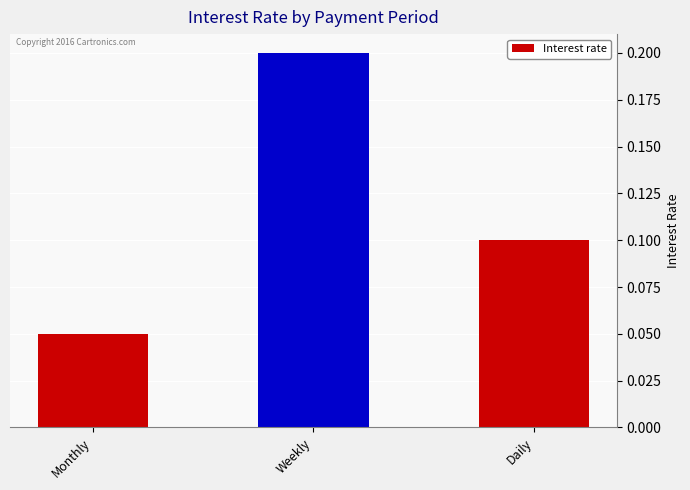

Which category has the highest value across all series?

Weekly